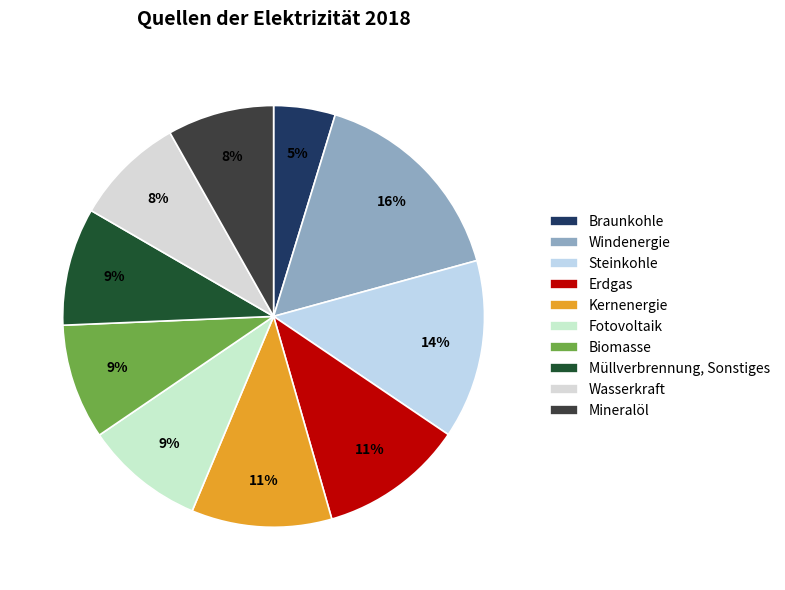

Is there any slice that represents more than half of the pie?

No